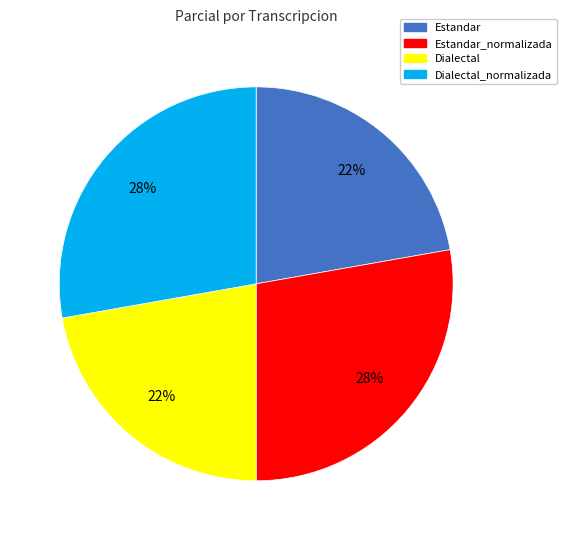

How many segments does this pie chart have?

4